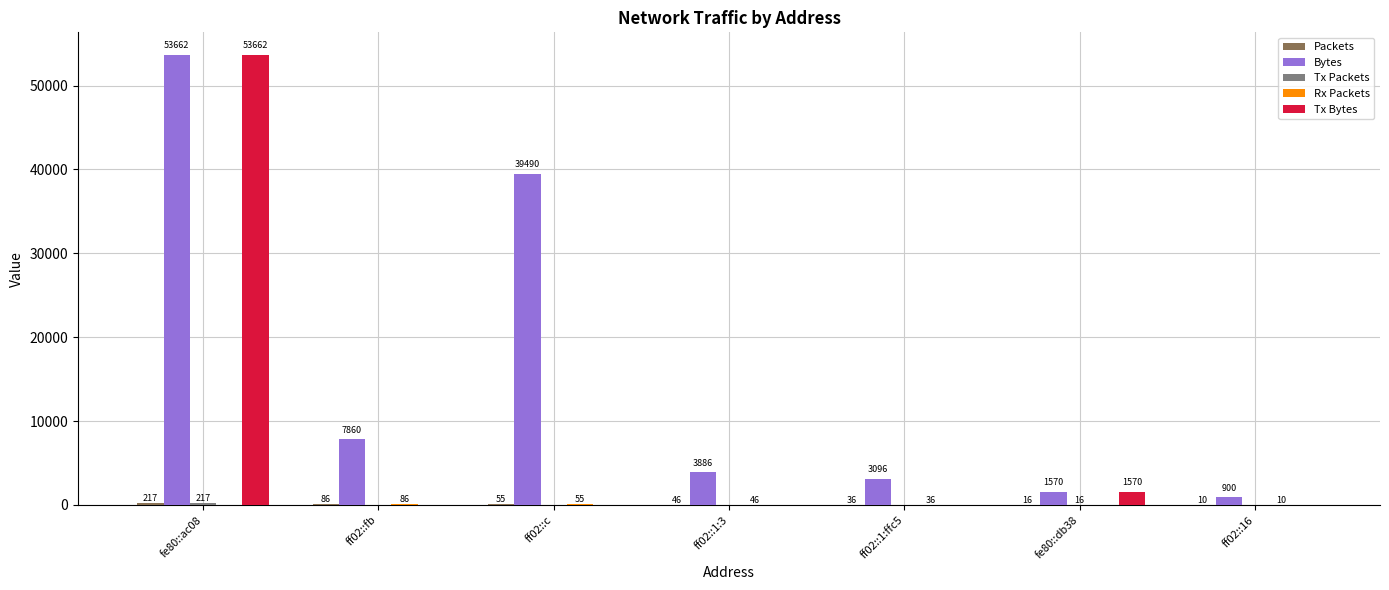

What is the average value of the Tx Bytes series?

7890